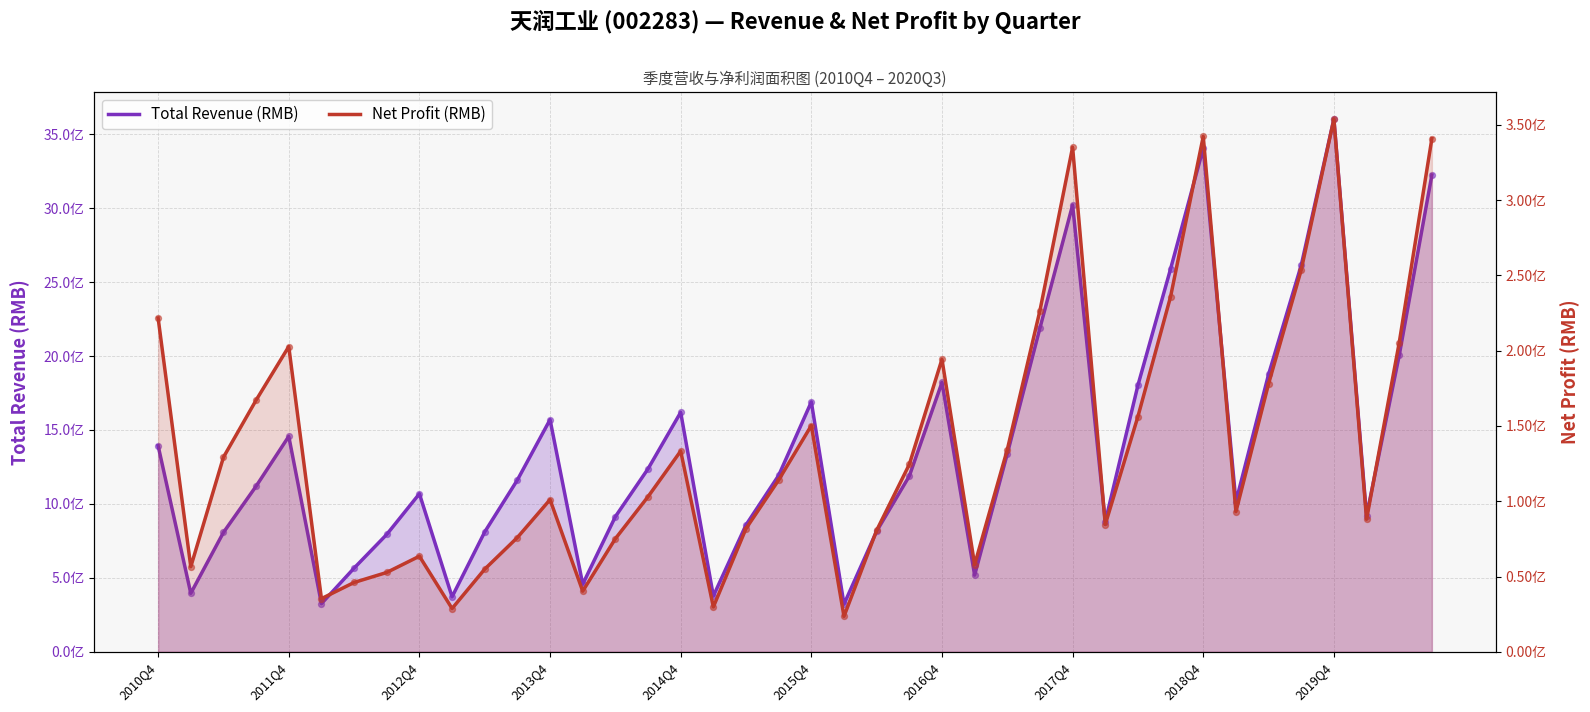

Is the value of Net Profit (RMB) at 2016Q4 greater than the value of Total Revenue (RMB) at 32?

No